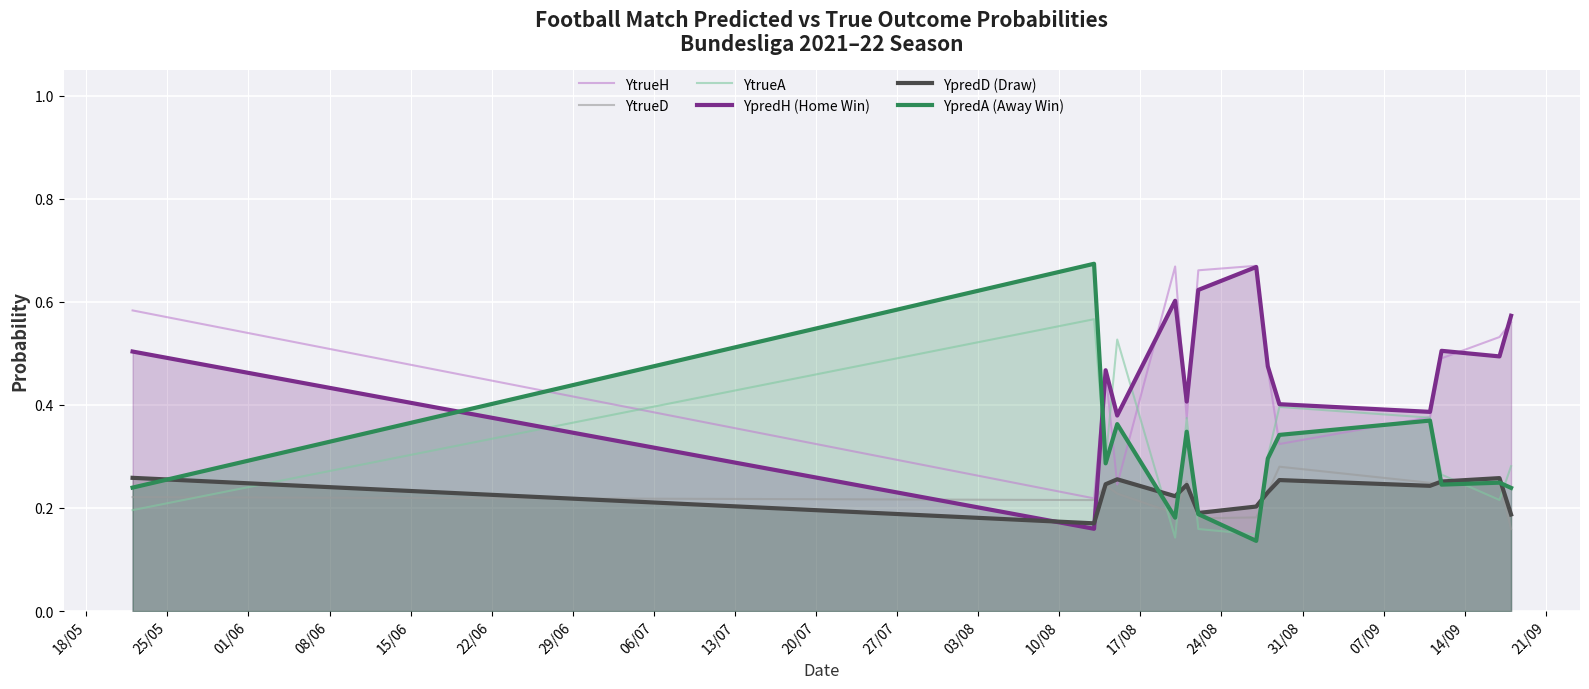

Which series has the widest spread of values?

YpredA (Away Win)